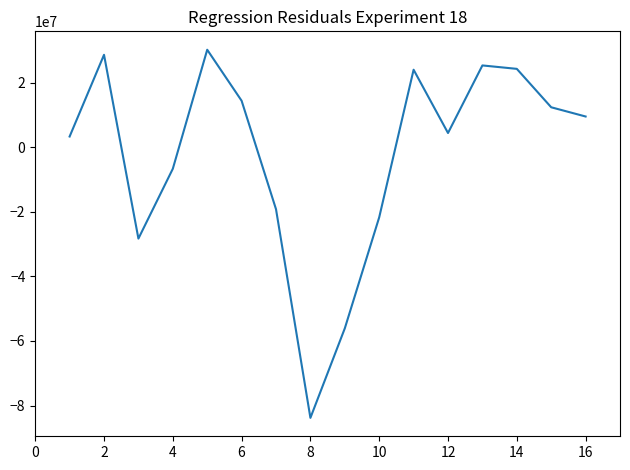

How many values are above zero?

10